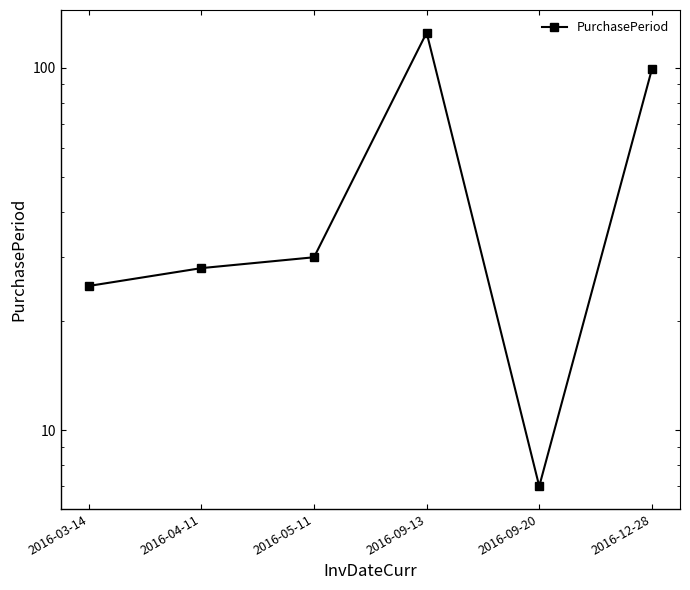

What is the difference between the values at 2016-09-13 and 2016-09-20?

118